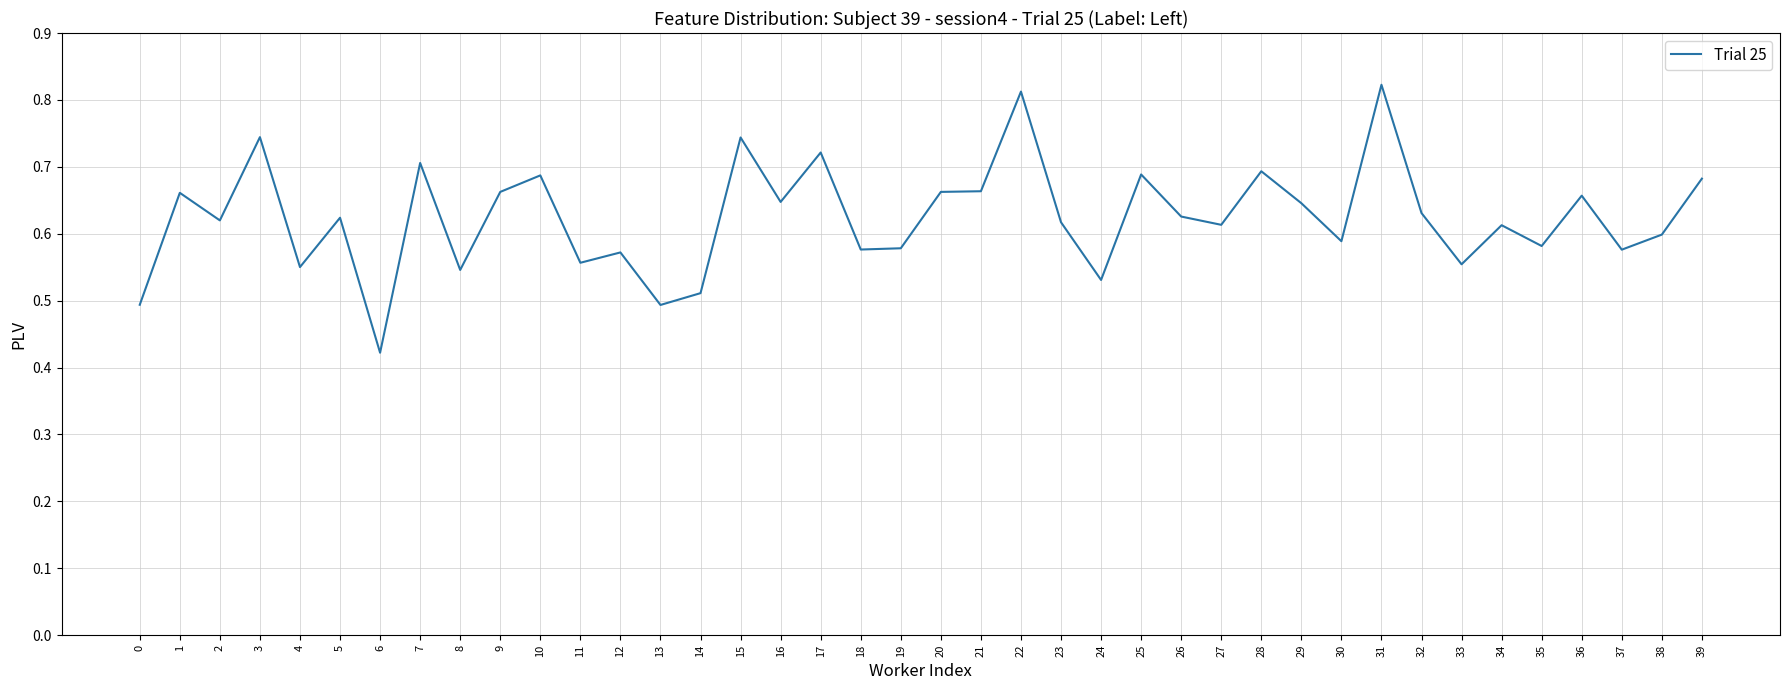

Which label corresponds to the smallest value in the chart?

6